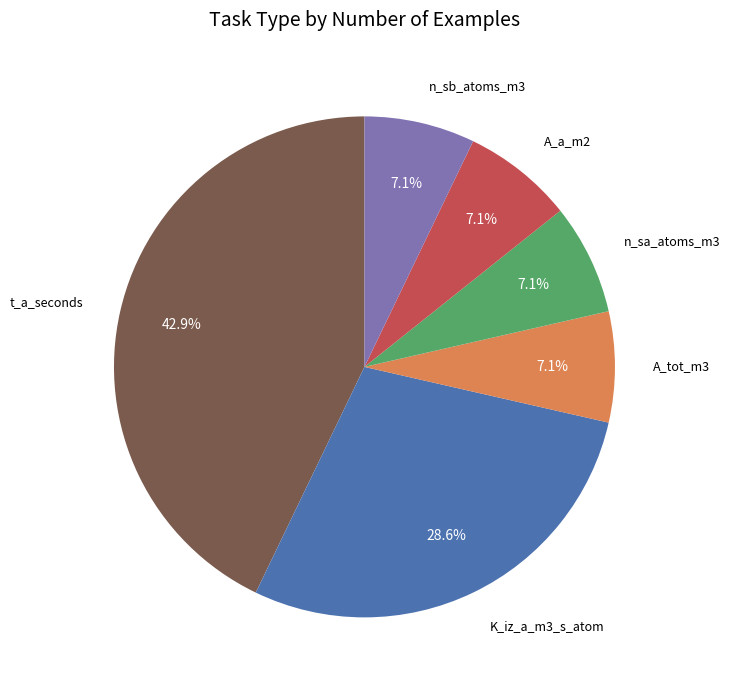

Is there a majority slice in this chart?

No